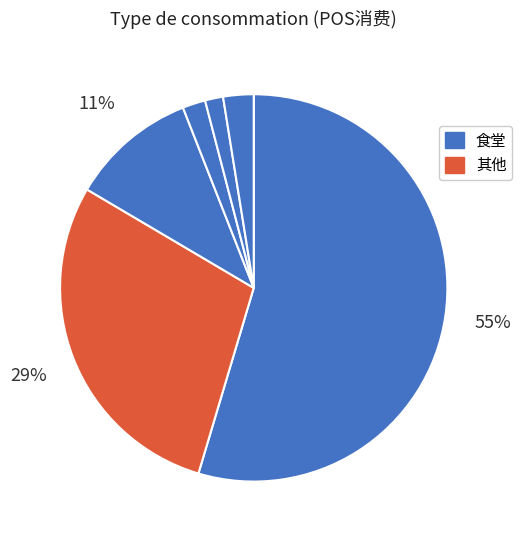

How many slices are in this pie chart?

6